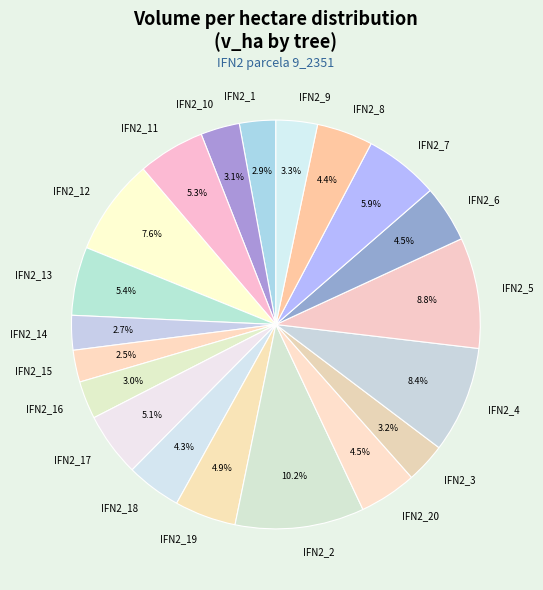

Which has a higher value, IFN2_15 or IFN2_2?

IFN2_2